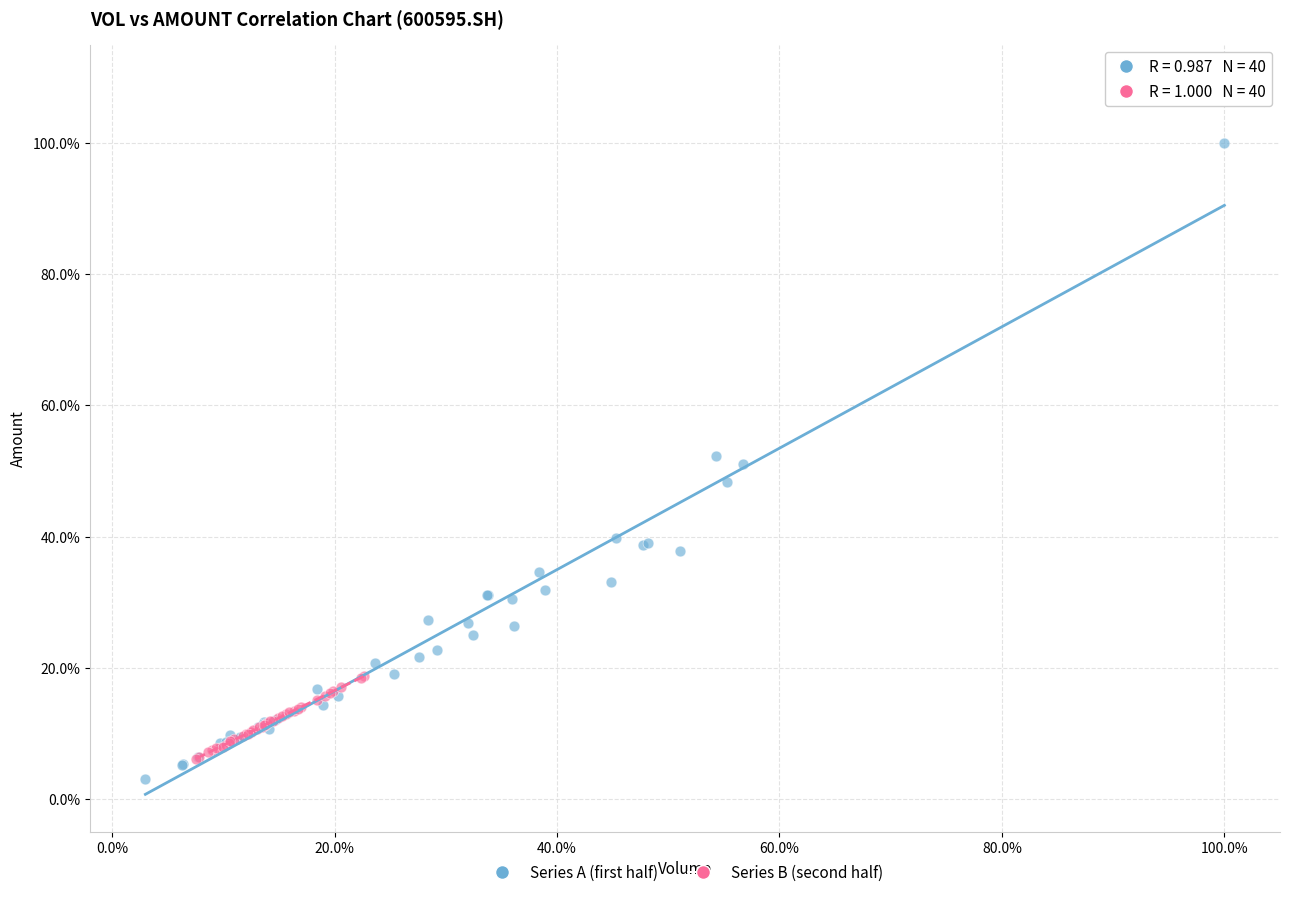

Which series has the largest Y range (max minus min)?

Series A (first half)